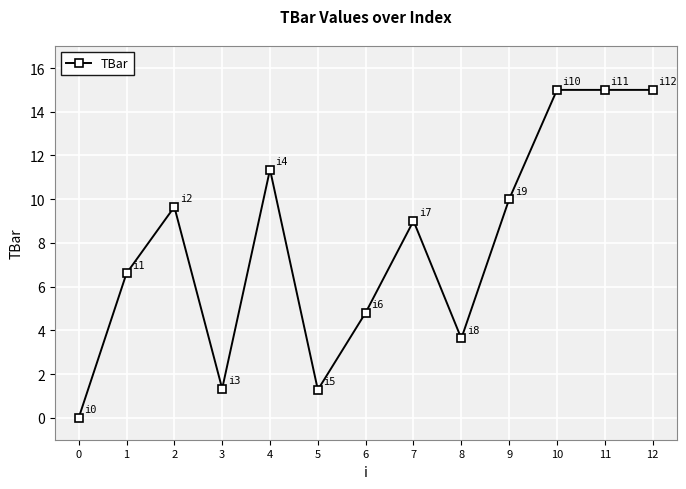

How many positive values are there?

12